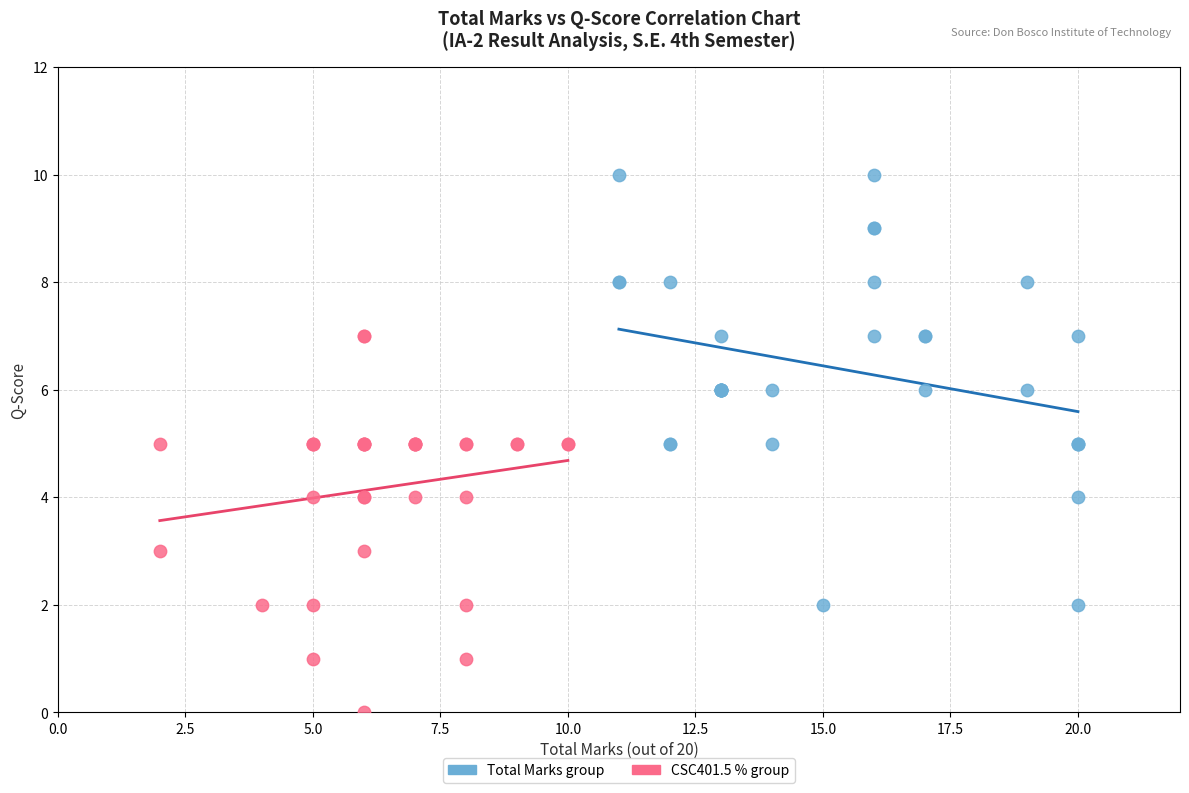

What are all the series names shown in the legend?

Total Marks group, CSC401.5 % group